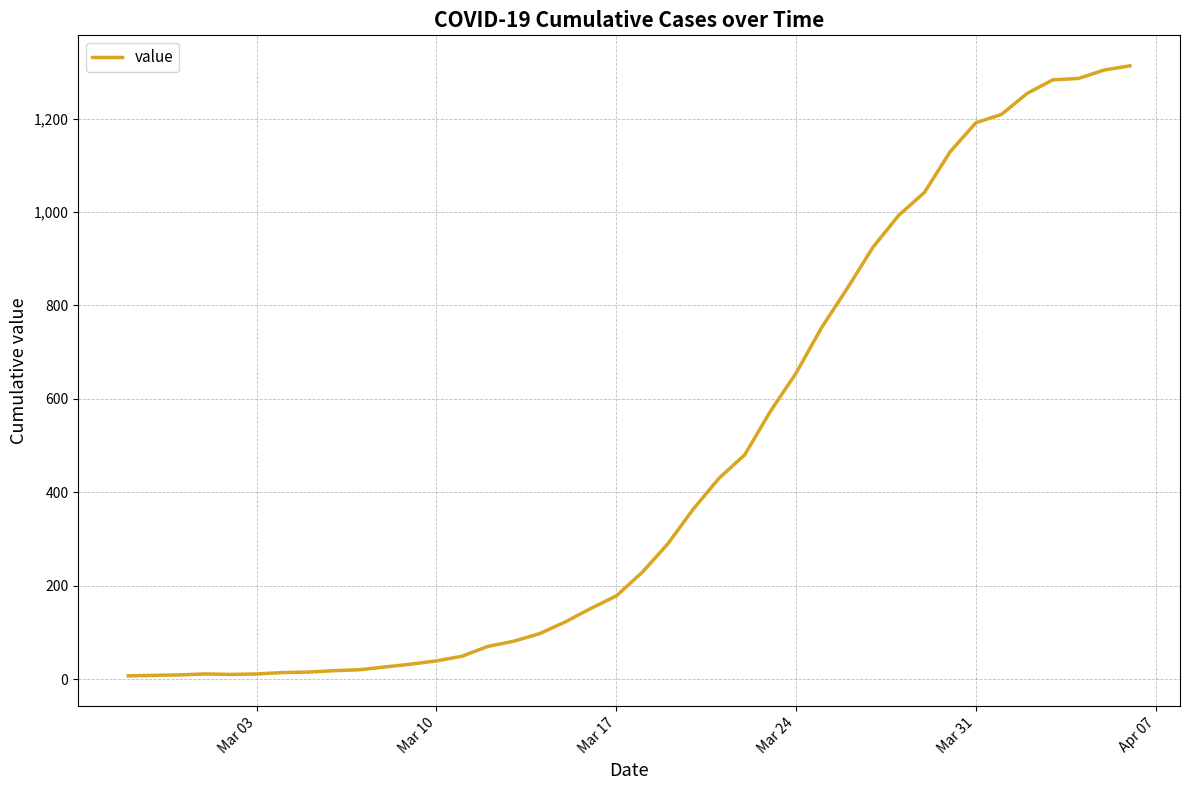

How many lines are shown in the chart?

1